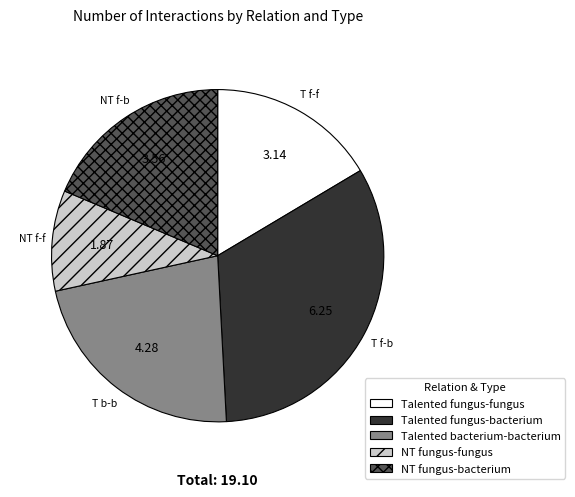

Is the sum of NT f-f and T f-b greater than half?

No